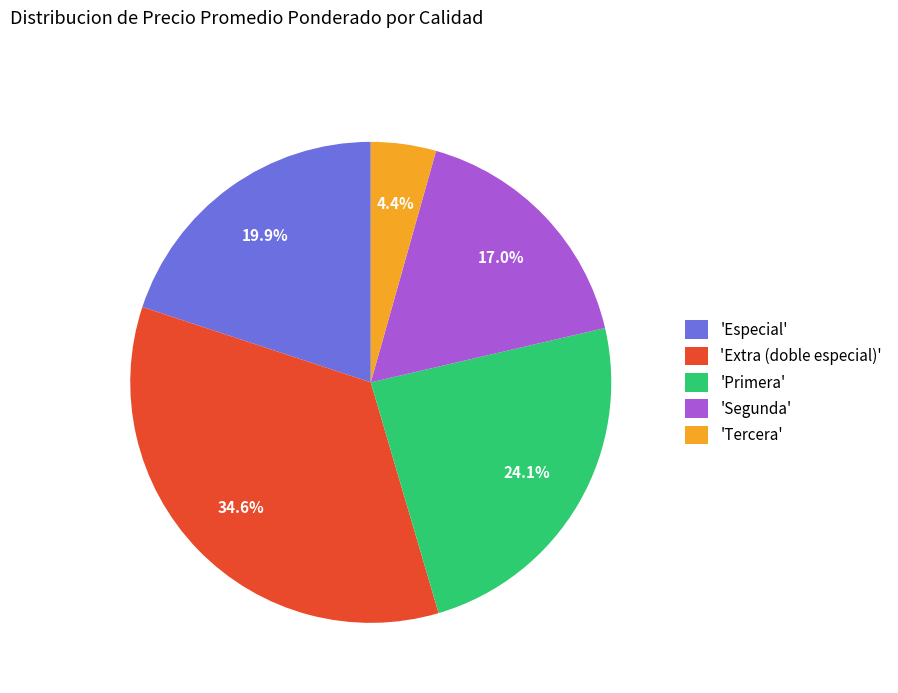

How many segments does this pie chart have?

5